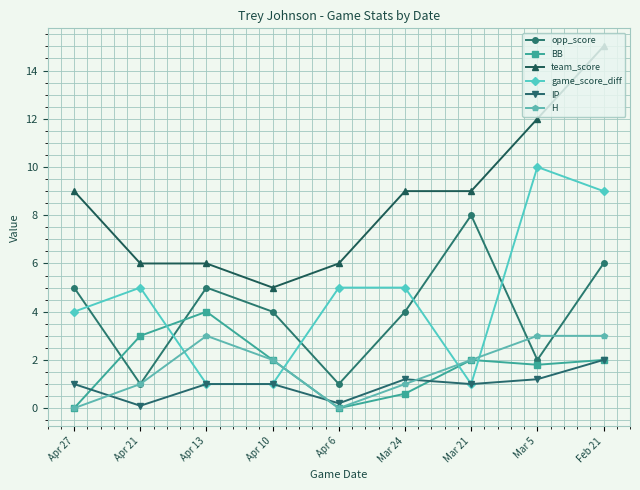

True or false: BB and team_score cross at least once.

False